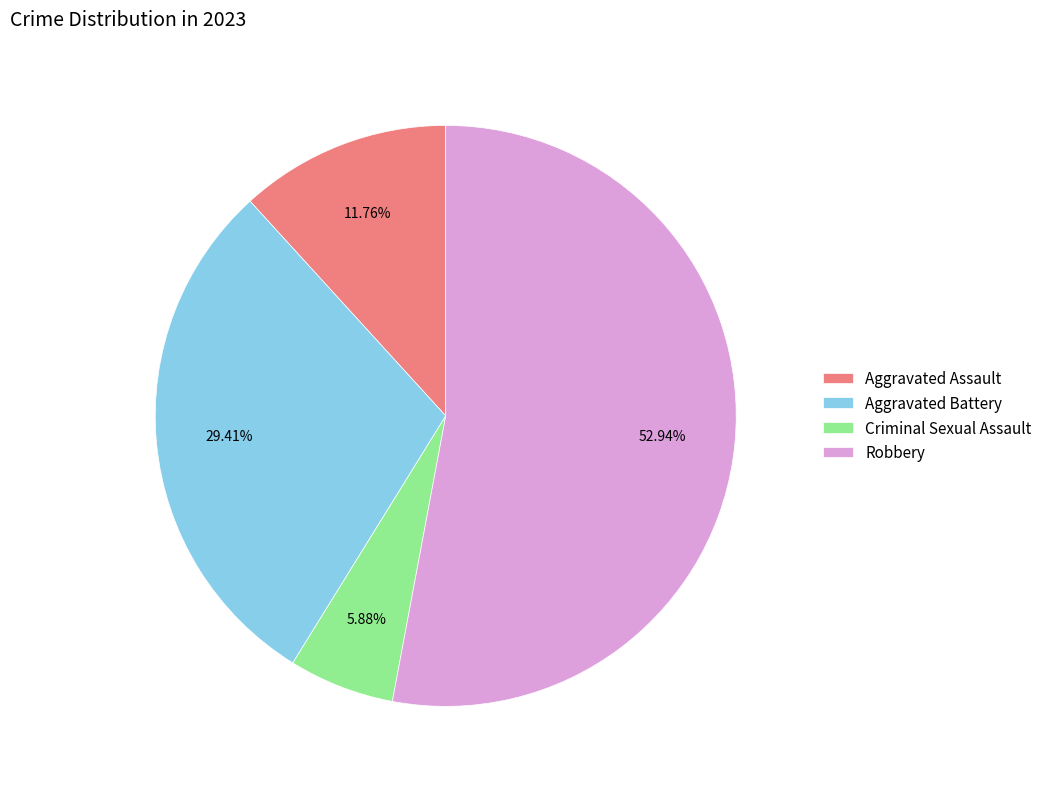

Which slice is the largest?

Robbery